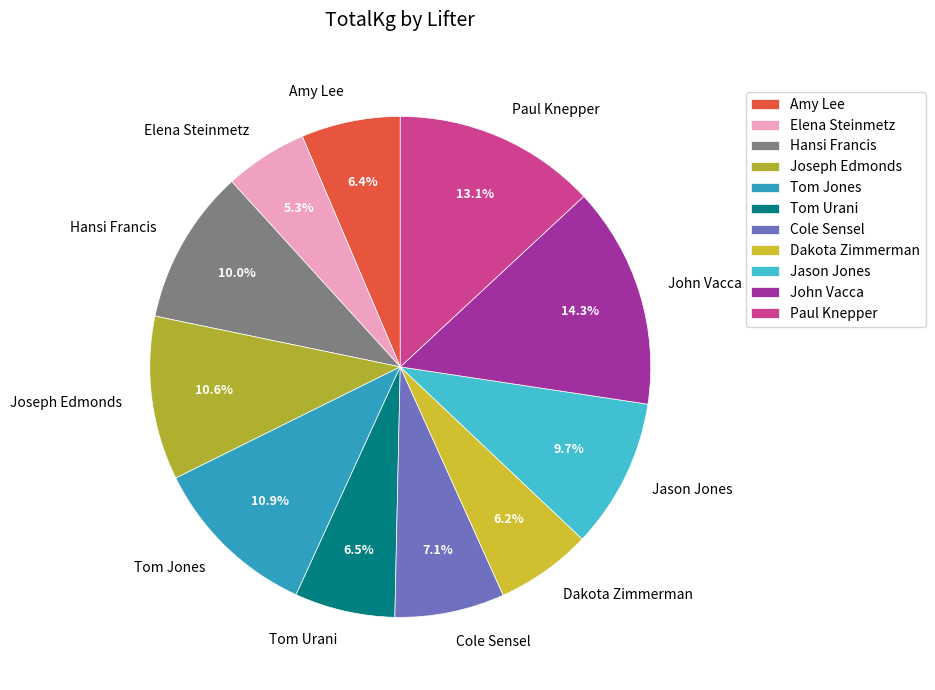

What percentage is the Hansi Francis slice, to the nearest percent?

10%